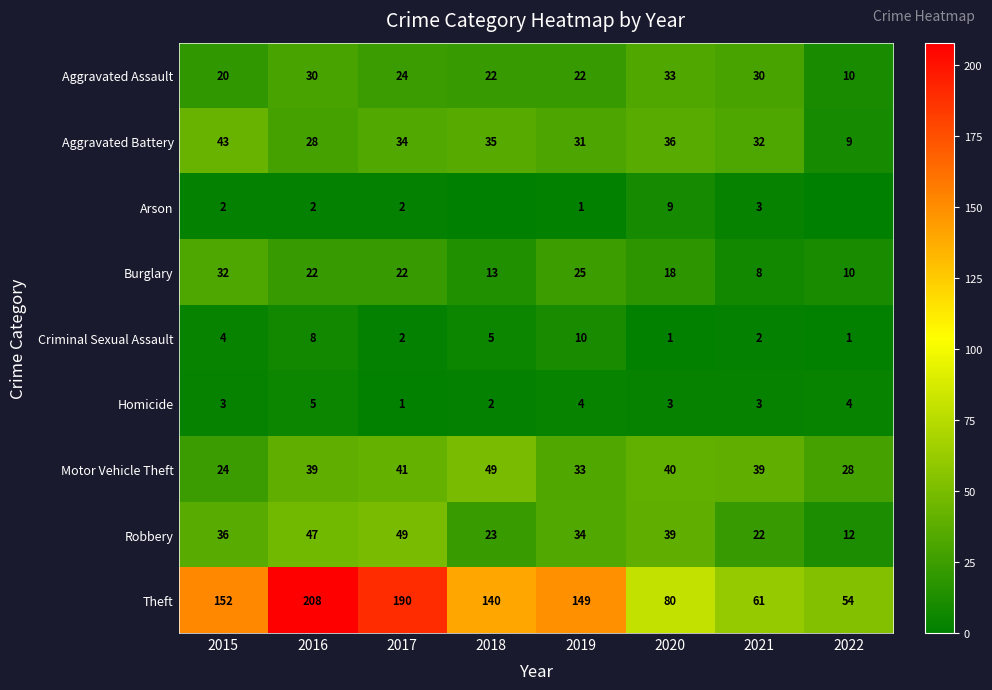

The Arson series shows 1 at 2016. True or false?

False